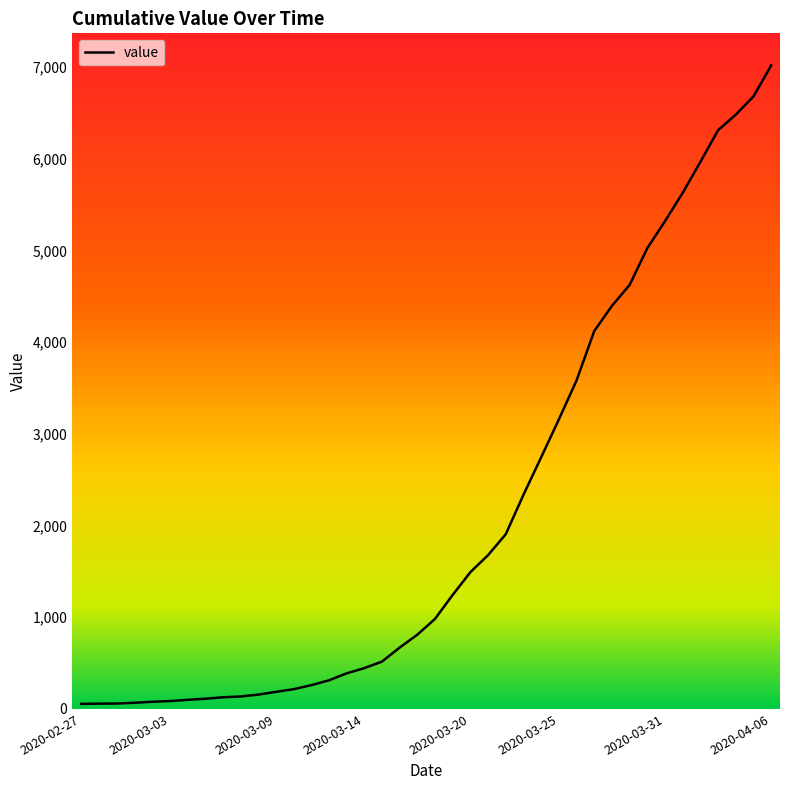

What is the difference between the maximum and minimum values?

6964